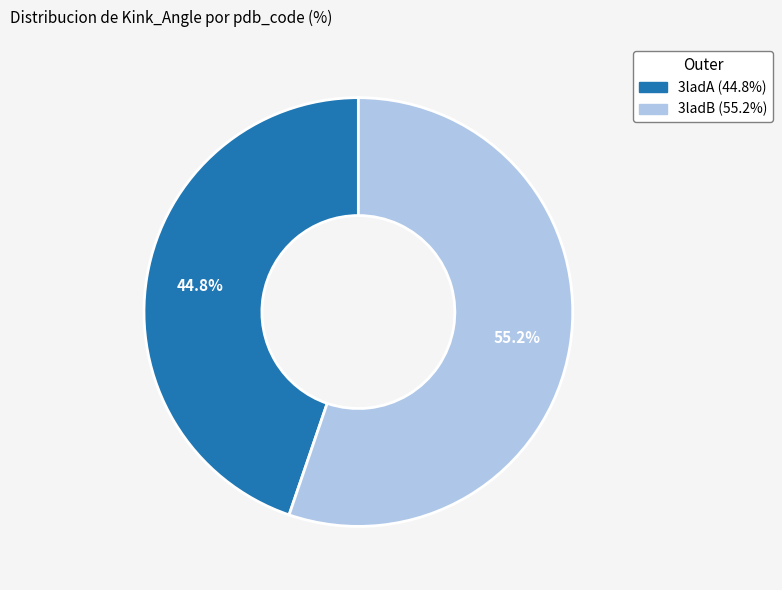

Does any single category account for the majority?

Yes